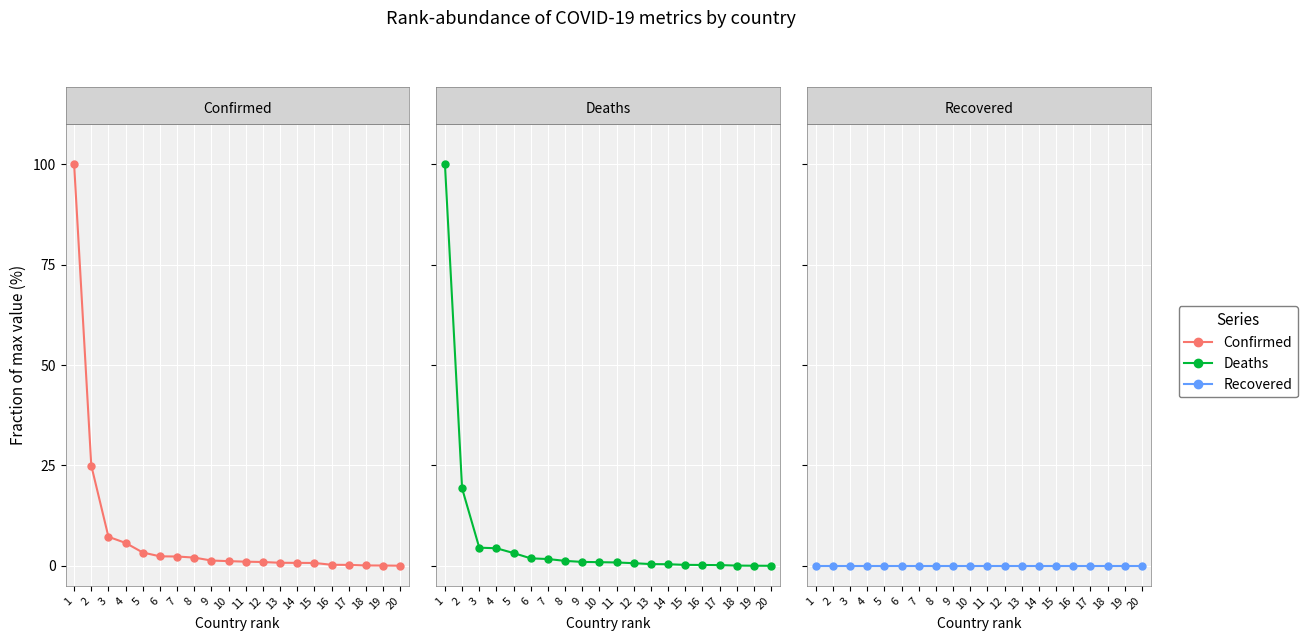

True or false: Deaths and Recovered cross at least once.

False